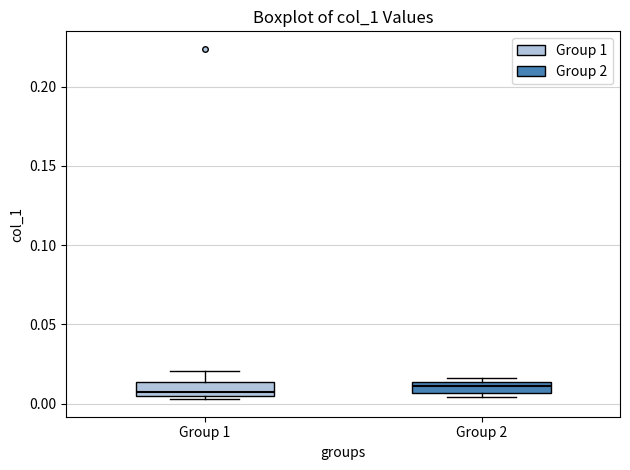

Where is the upper edge of the box for Group 1 on the y-axis? The values are not printed on the chart, so give them approximately, as read against the axis.

0.015